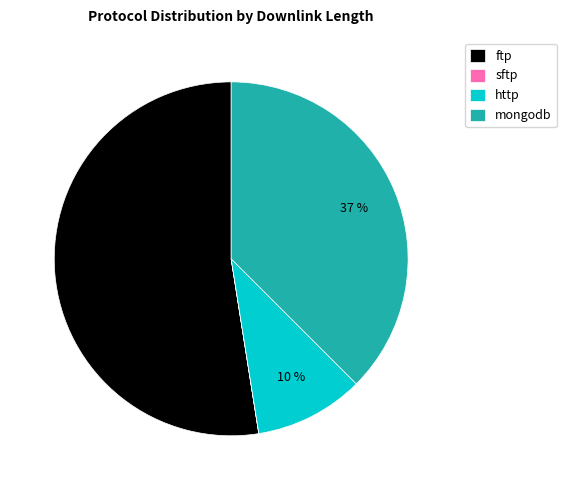

The mongodb slice represents 30% of the pie. True or false?

False